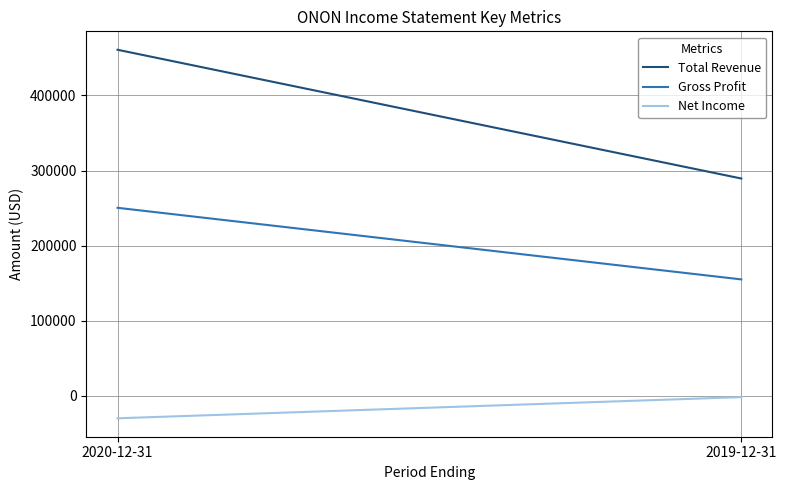

Which series has the largest range (max minus min)?

Total Revenue